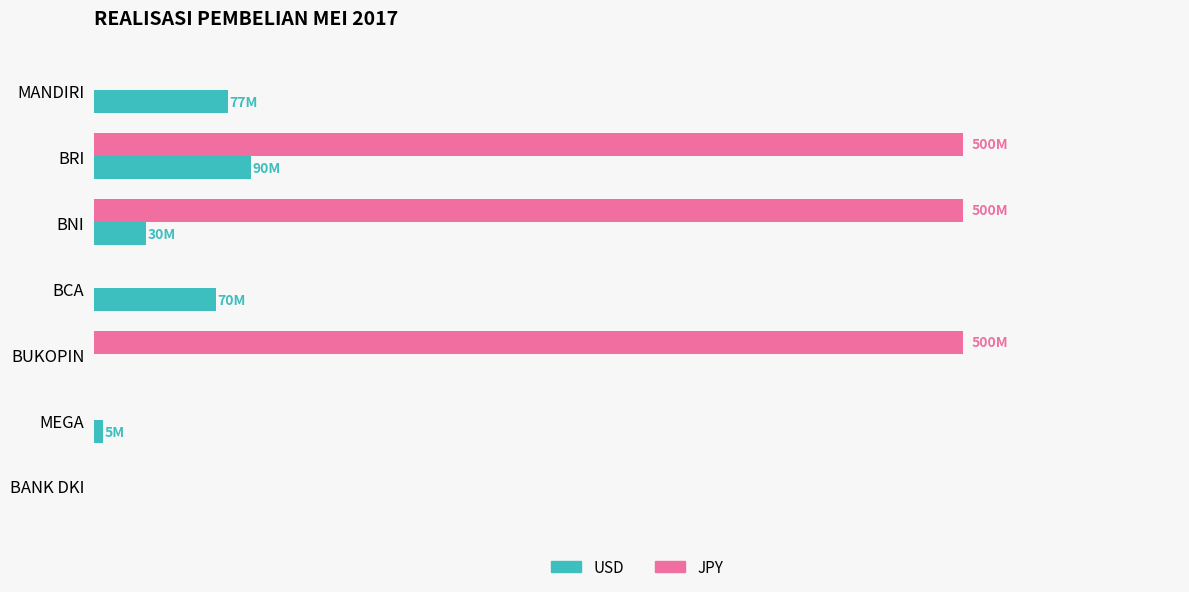

List the labels in order of USD value, largest first.

BRI, MANDIRI, BCA, BNI, MEGA, BUKOPIN, BANK DKI